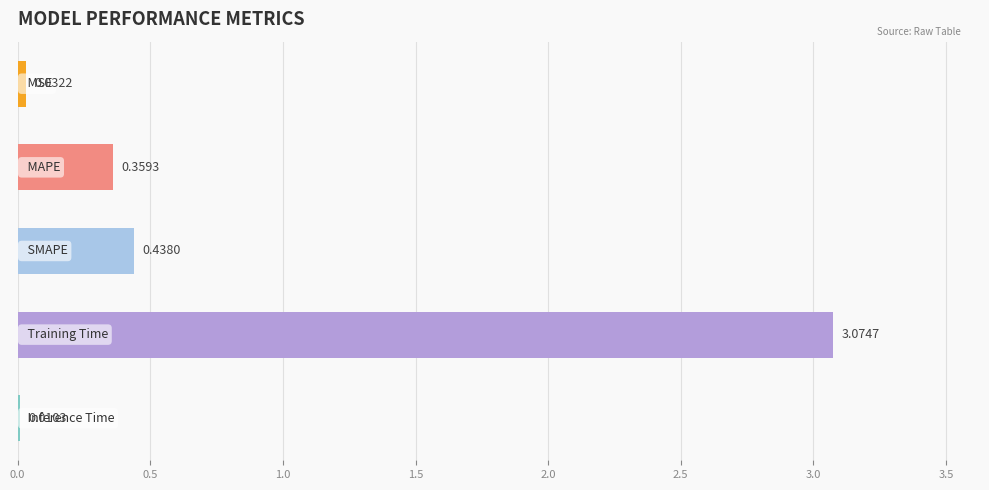

What is the sum of all values?

3.9